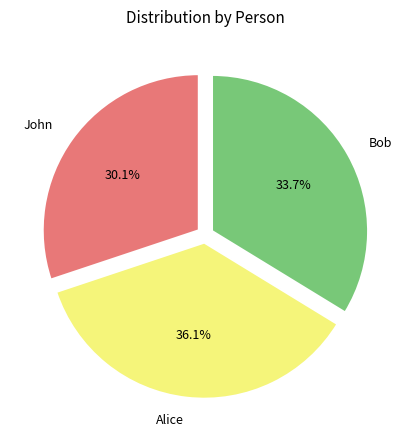

To the nearest percent, what is the average slice percentage?

33%